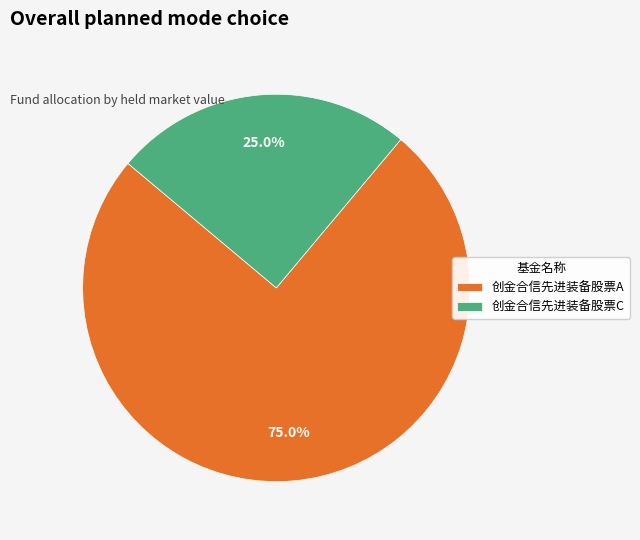

How many segments does this pie chart have?

2